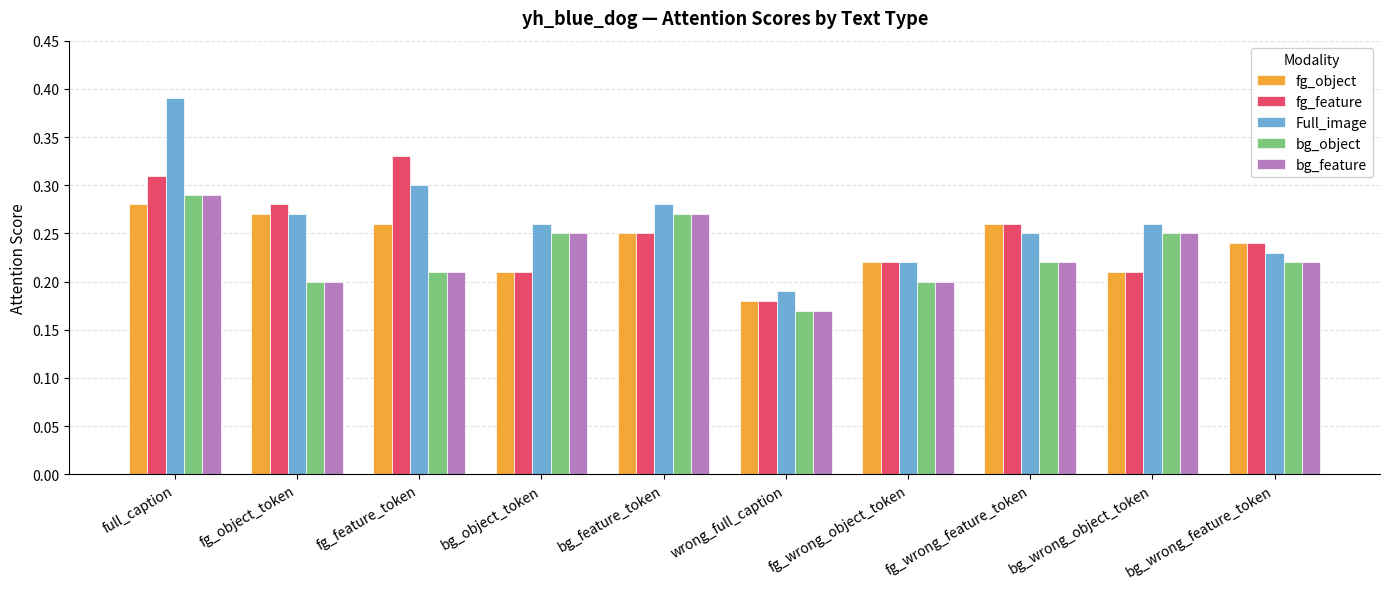

Which category has the highest value in the fg_object series?

full_caption